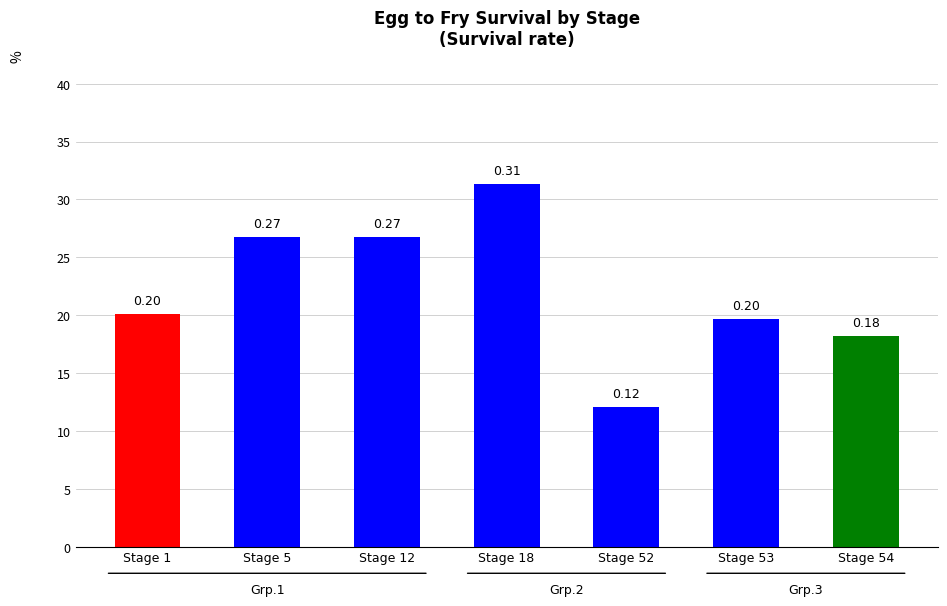

True or false: the data shows 0.1 at Stage 53.

False